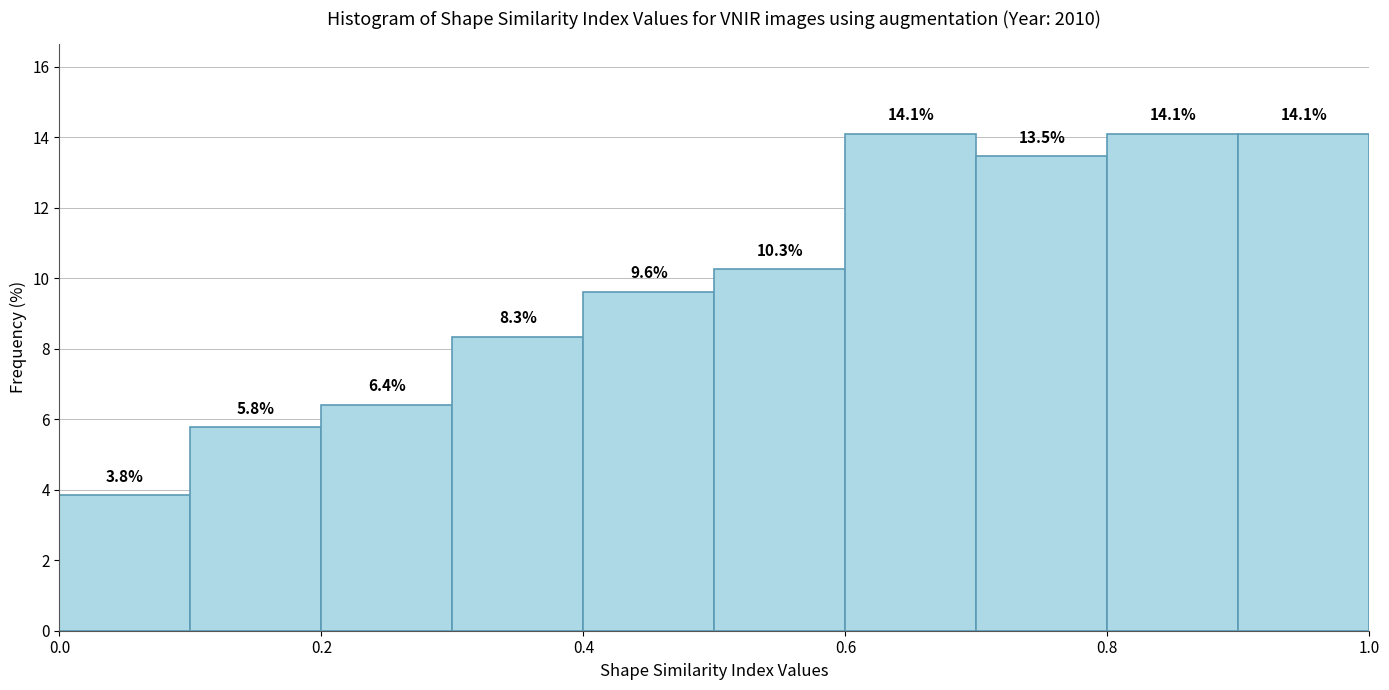

What is the height of the bar covering 0.1 to 0.2 on the x-axis?

5.8